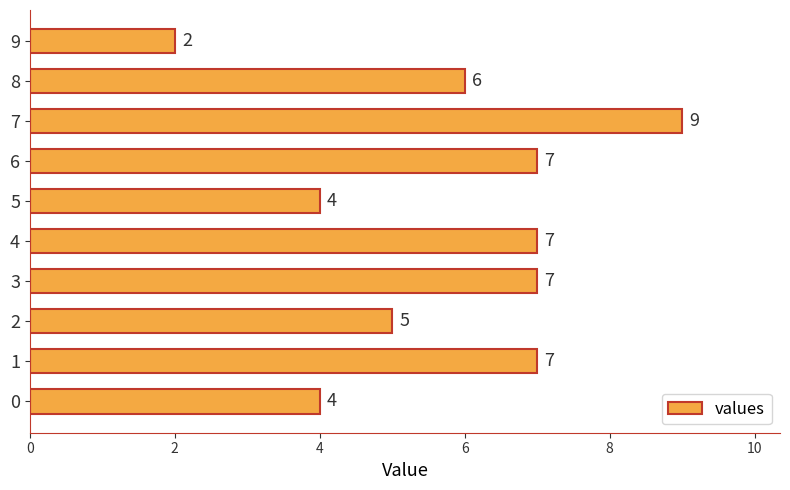

At which category does the chart reach its minimum across all series?

9